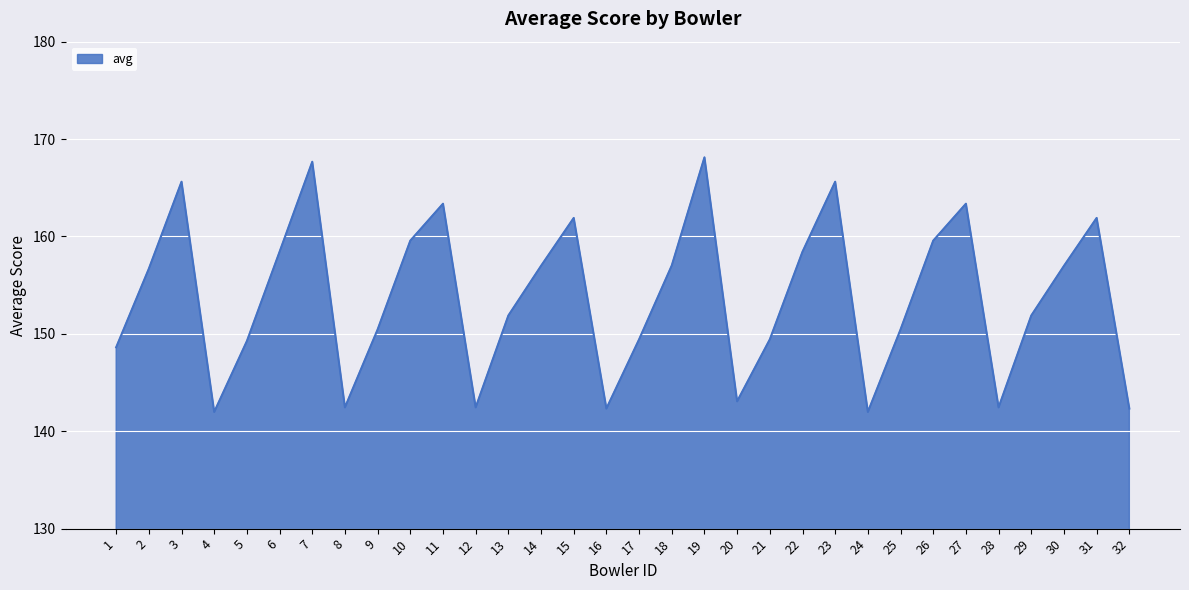

What is the ratio of the value at 3 to the value at 5?

1.1